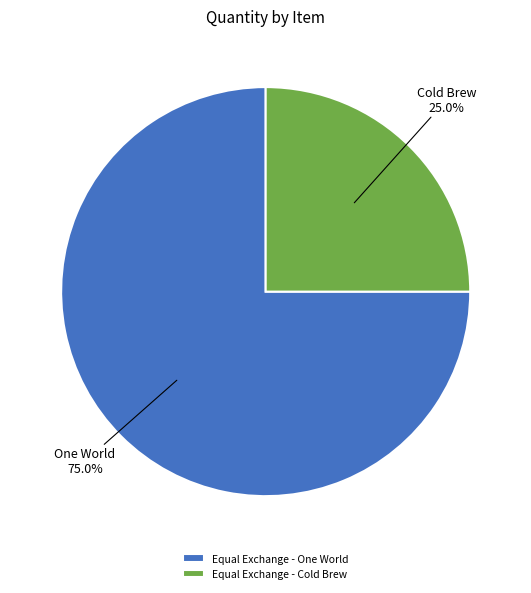

How many slices are in this pie chart?

2